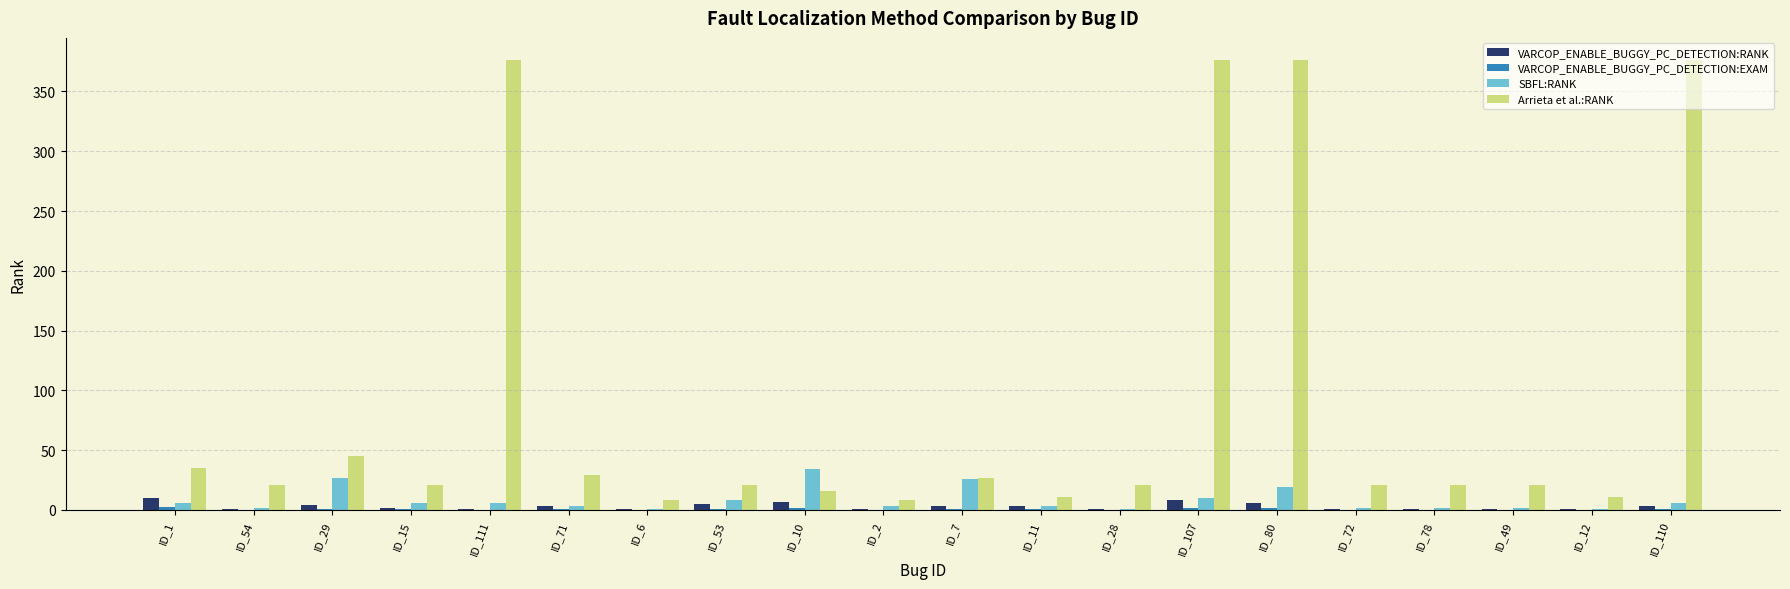

Between ID_29 and ID_80, which series saw the biggest shift?

Arrieta et al.:RANK